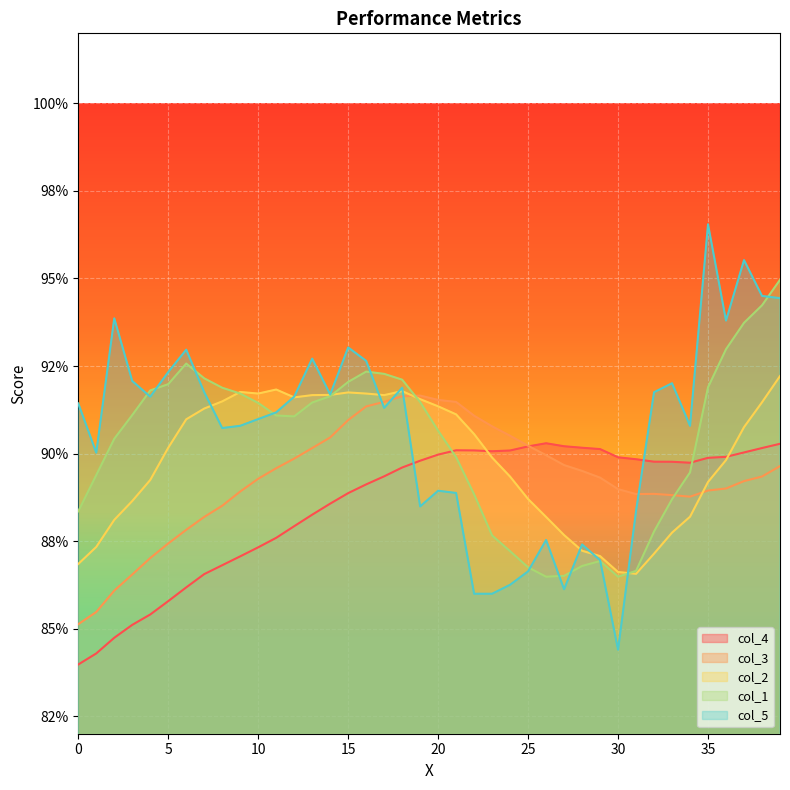

Which series has the largest range (max minus min)?

col_5